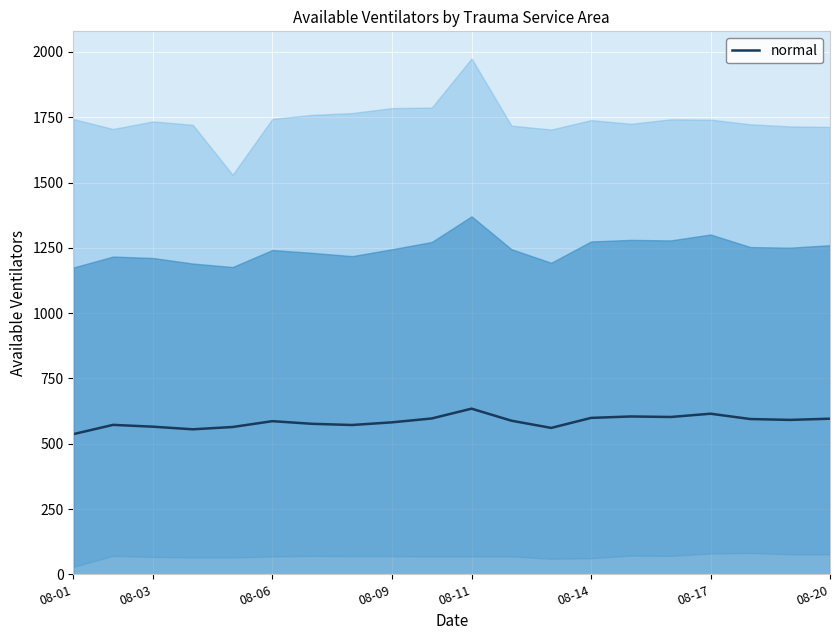

How many data points are above 588?

10